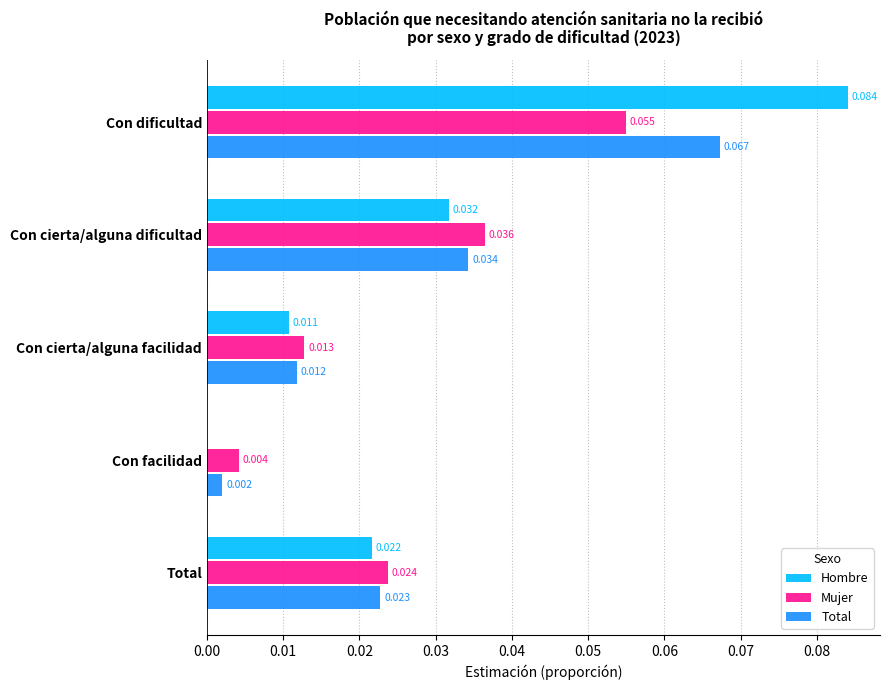

Where is Hombre nearest to the value 0?

Con facilidad